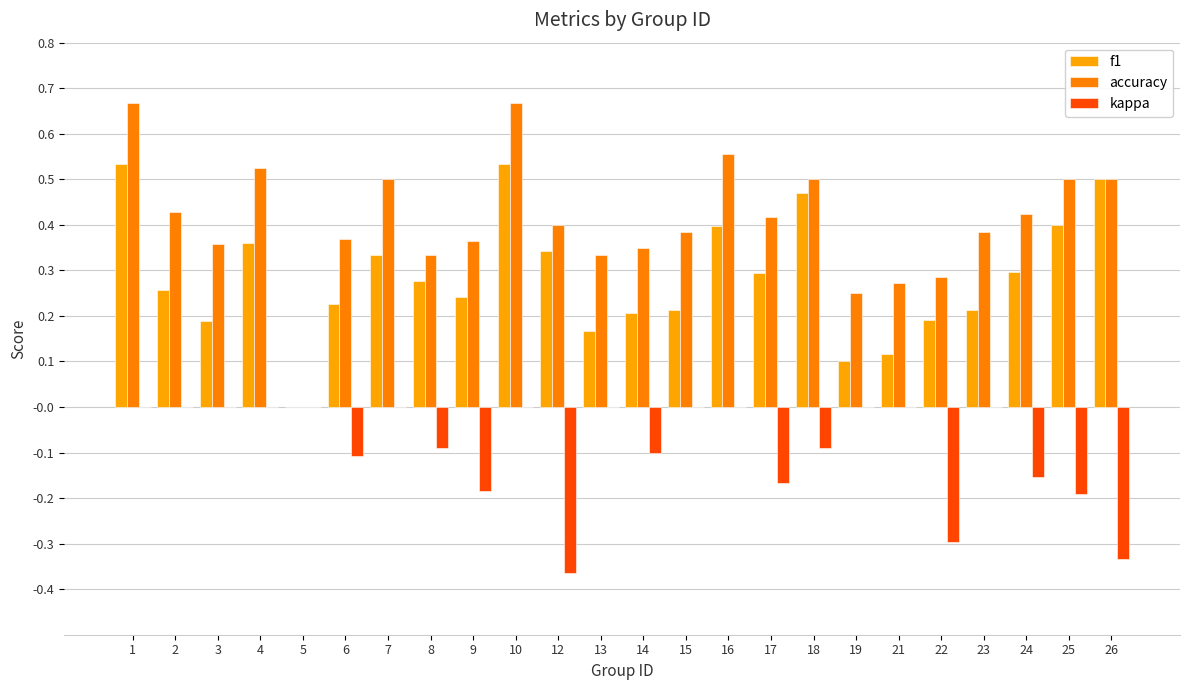

The value of kappa at 9 is -0.2. True or false?

True